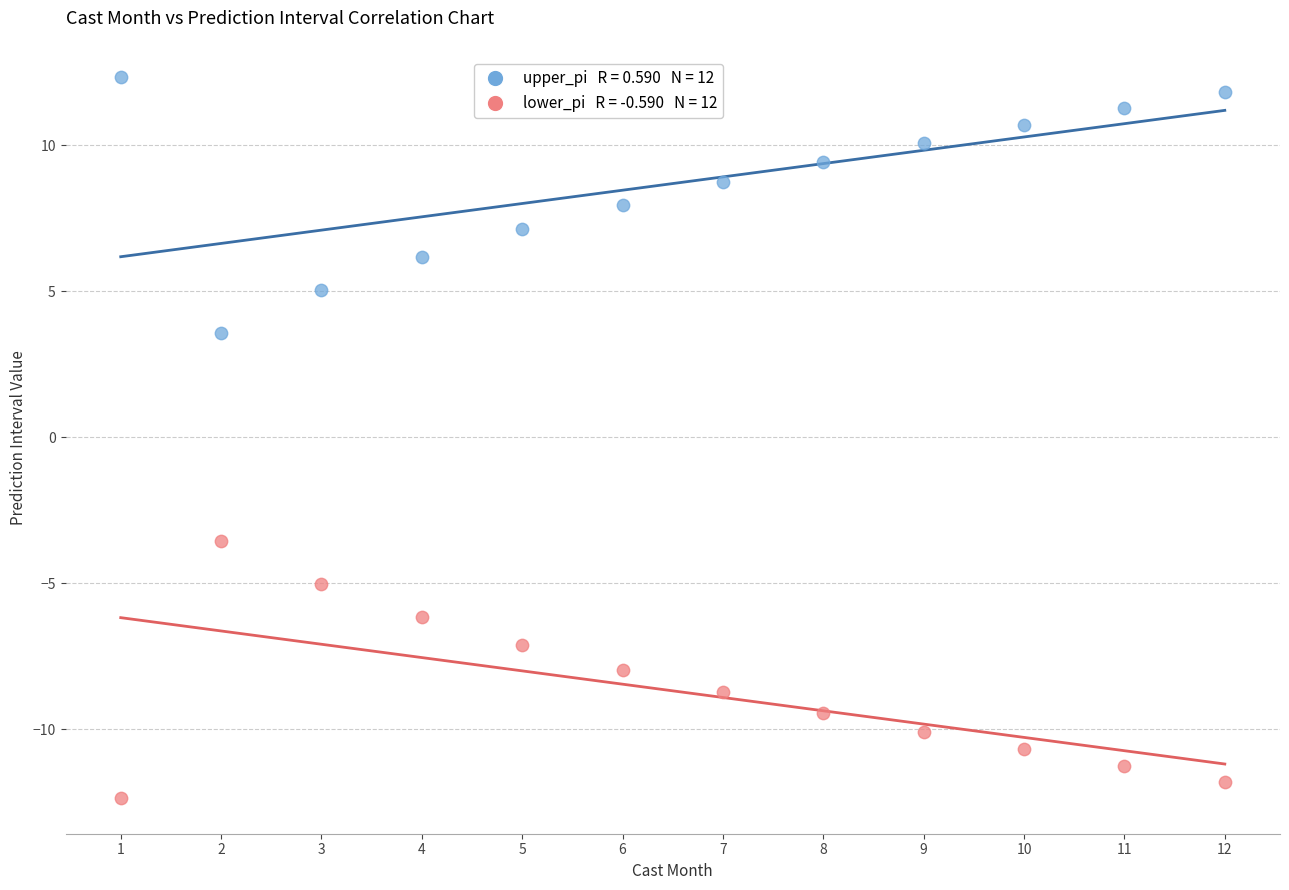

Across all data points, what is the range of X values (max minus min)?

11.0